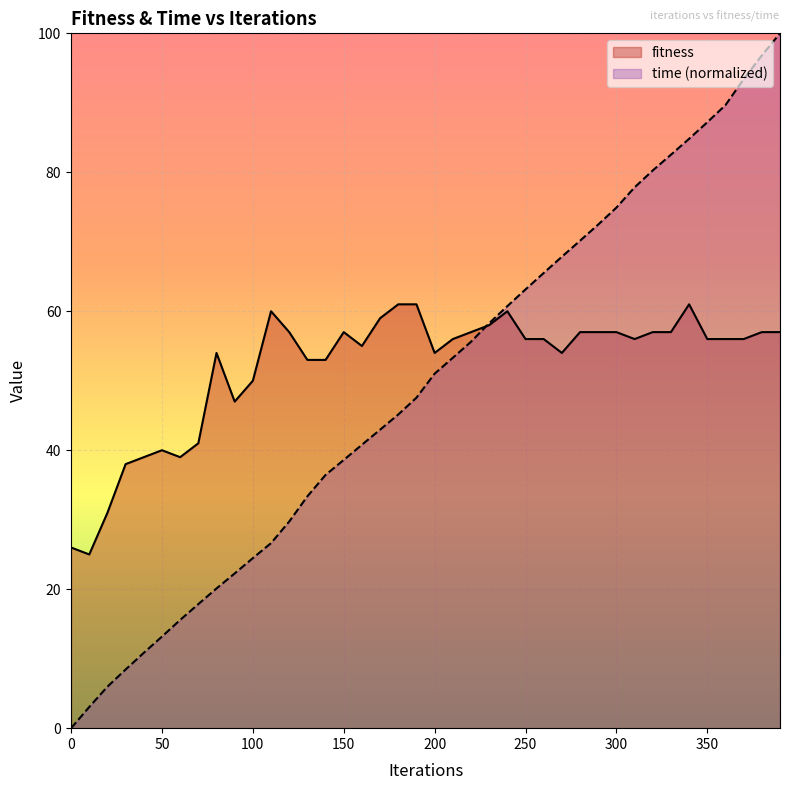

At which label does time reach its peak?

390